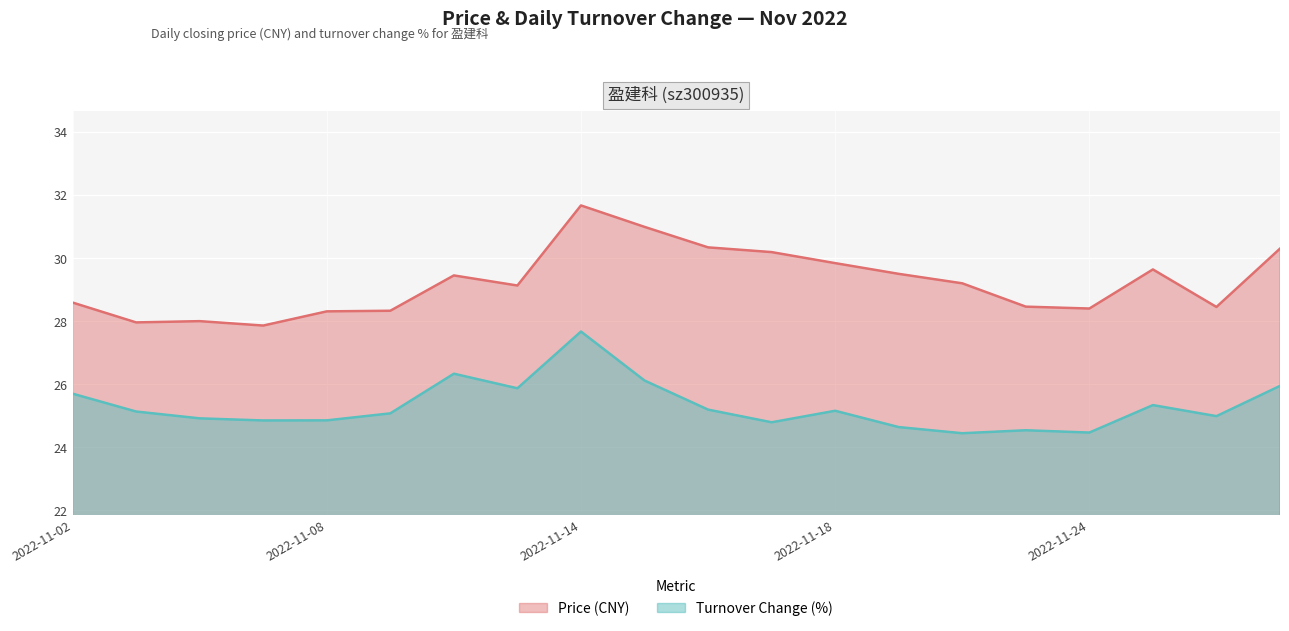

How many lines are shown in the chart?

2